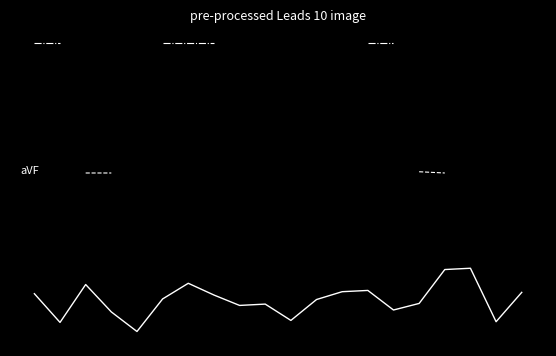

What is the spread (max minus min) of values at 5?

3275.0